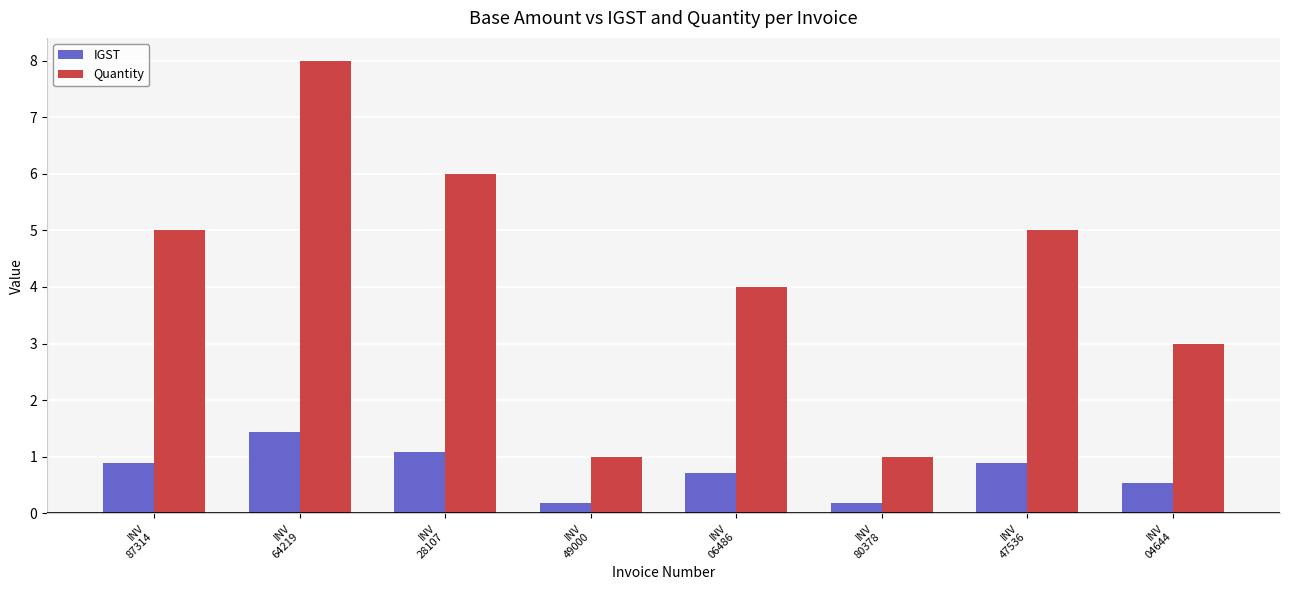

What is the average value of the IGST series?

0.7